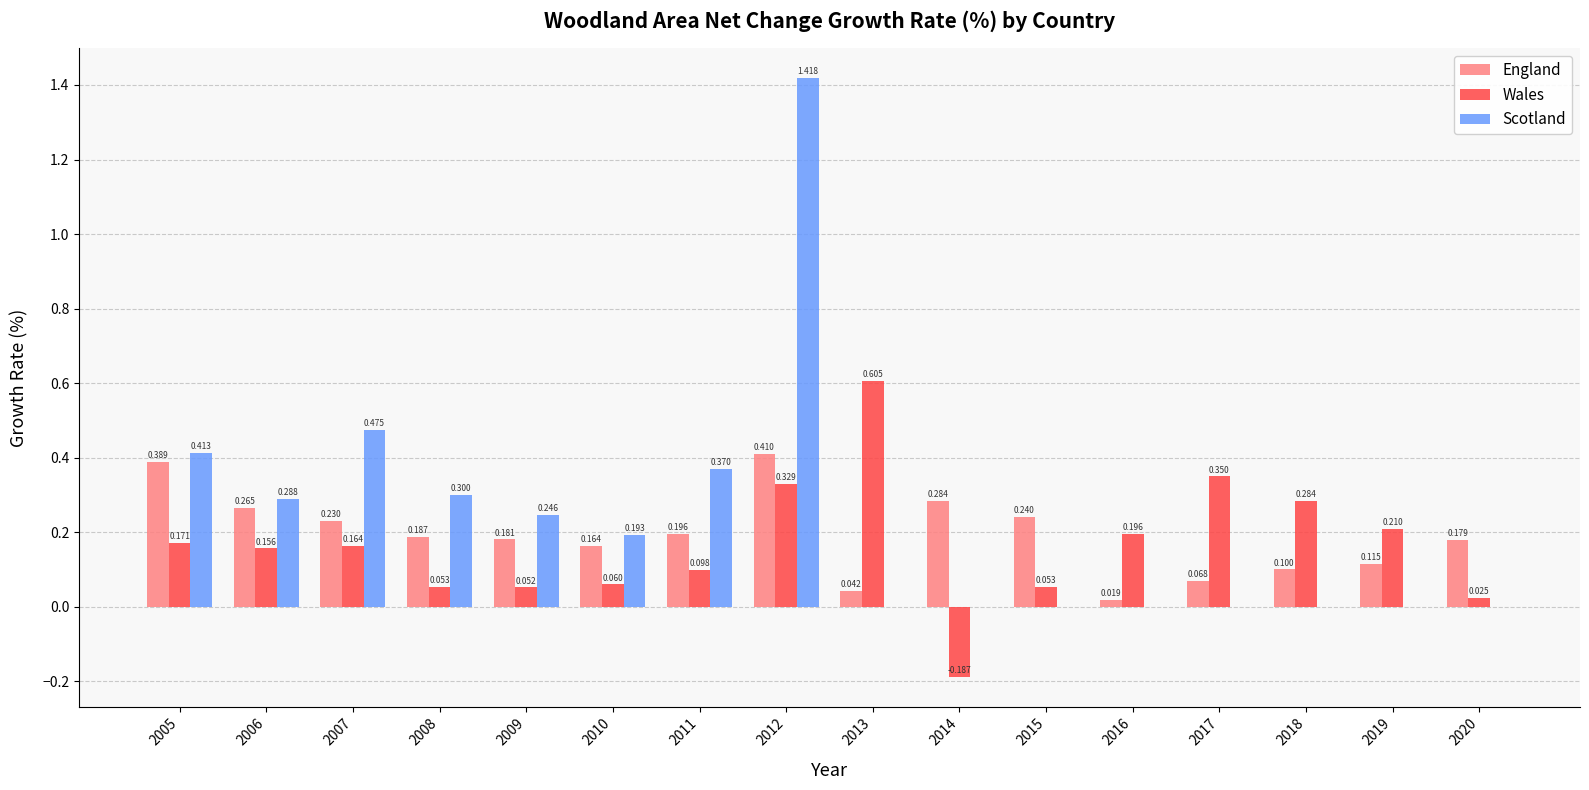

Is the value of England at 2011 greater than the value of Scotland at 2012?

No